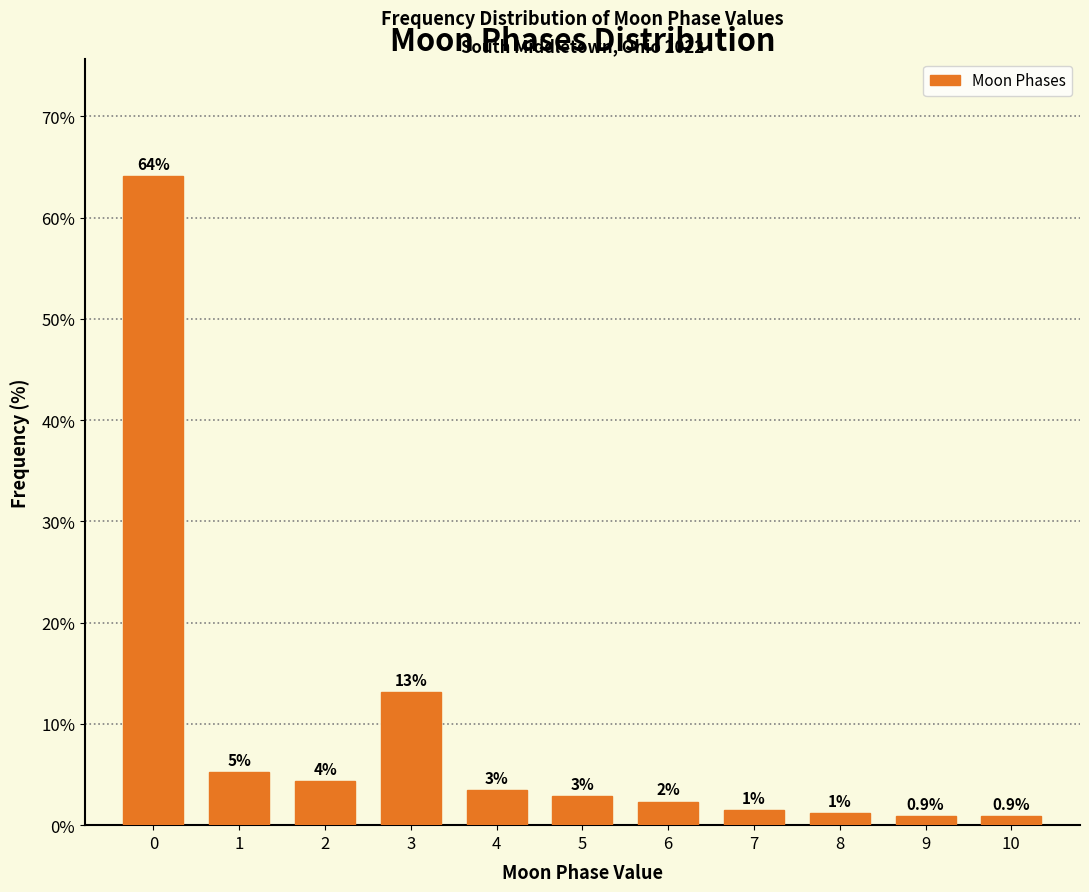

How many bars are there in total?

11